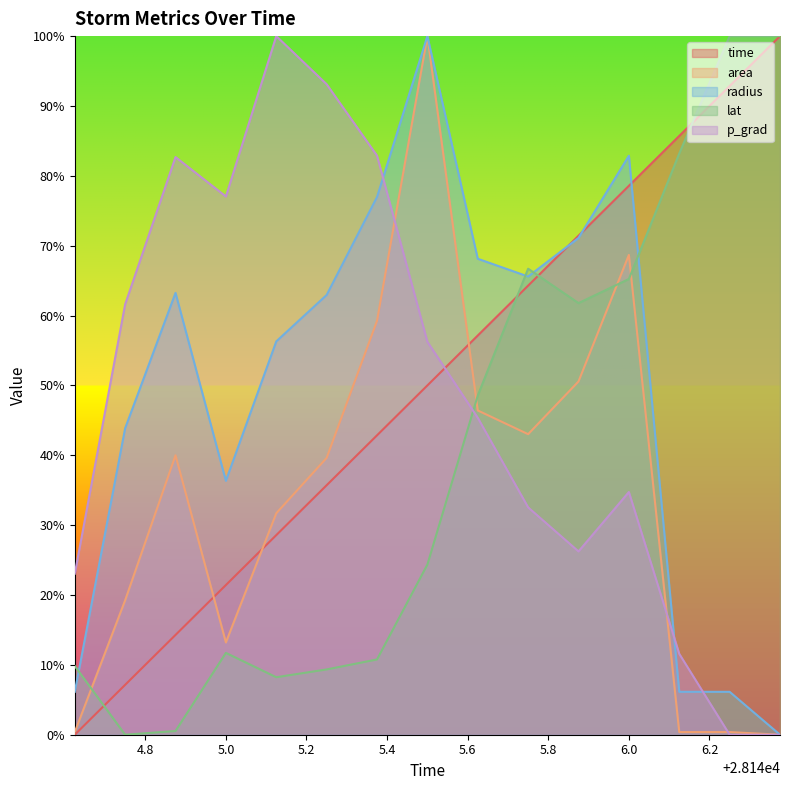

Reading left to right, transcribe all the data shown in this chart.

time: 0.0	0.1	0.1	0.2	0.3	0.4	0.4	0.5	0.6	0.6	0.7	0.8	0.9	0.9	1.0
area: 0.0	0.2	0.4	0.1	0.3	0.4	0.6	1.0	0.5	0.4	0.5	0.7	0.0	0.0	0.0
radius: 0.1	0.4	0.6	0.4	0.6	0.6	0.8	1.0	0.7	0.7	0.7	0.8	0.1	0.1	0.0
lat: 0.1	0.0	0.0	0.1	0.1	0.1	0.1	0.2	0.5	0.7	0.6	0.7	0.8	1.0	1.0
p_grad: 0.2	0.6	0.8	0.8	1.0	0.9	0.8	0.6	0.5	0.3	0.3	0.3	0.1	0.0	0.0